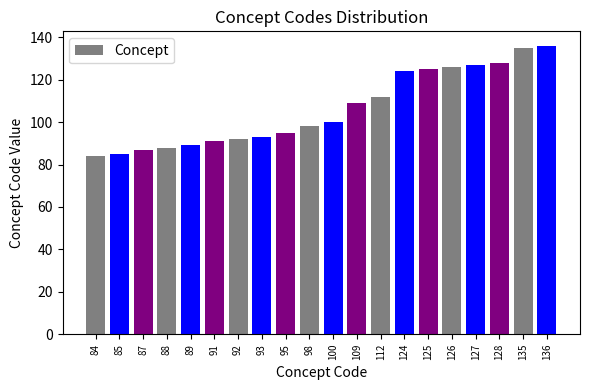

Count the number of data series in this chart.

1